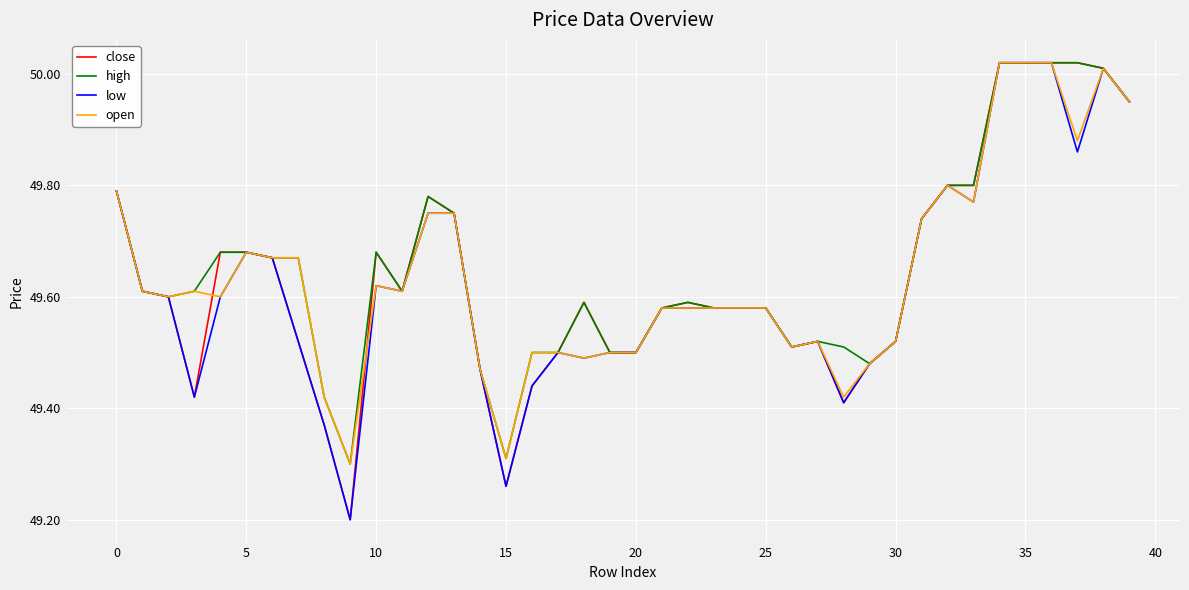

What is the lowest value of the low series?

49.2